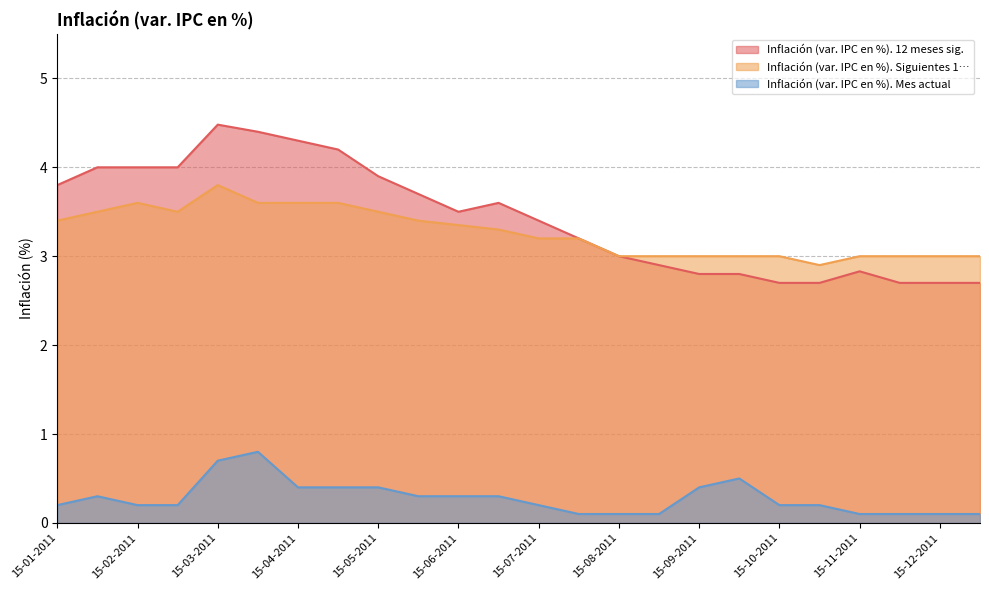

What is the approximate value of Inflación (var. IPC en %). 12 meses sig. at 15-05-2011?

3.9